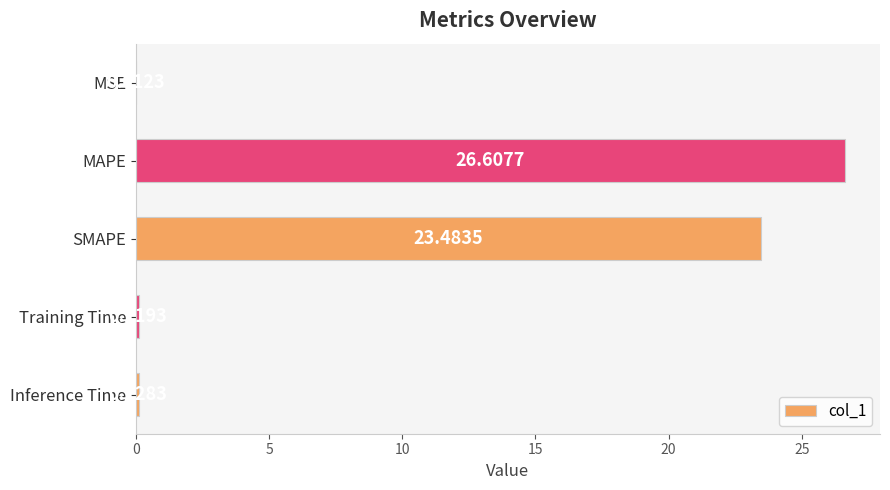

Are the bars horizontal?

Yes